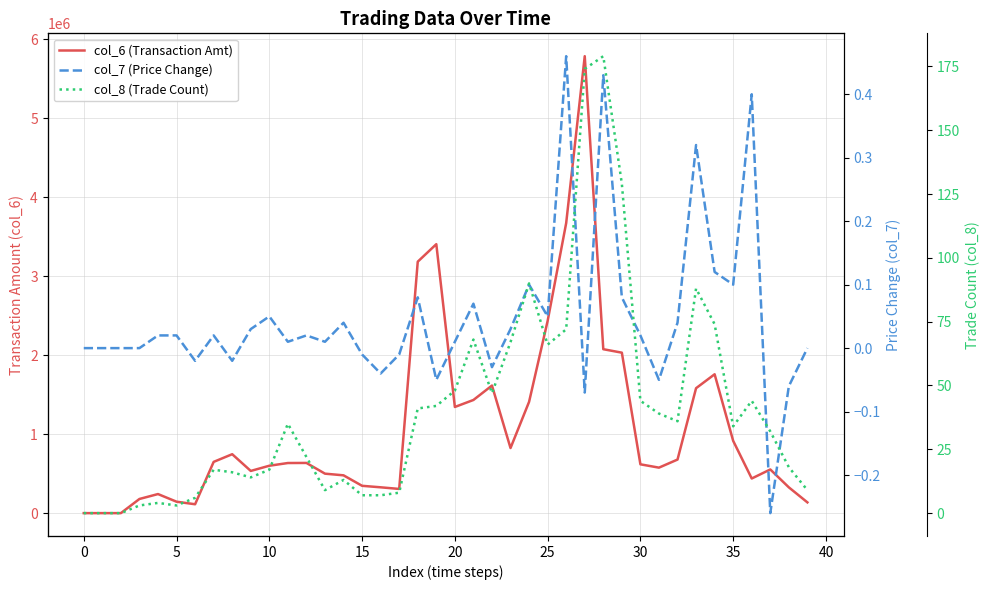

Between 30 and 14, which is larger?

30